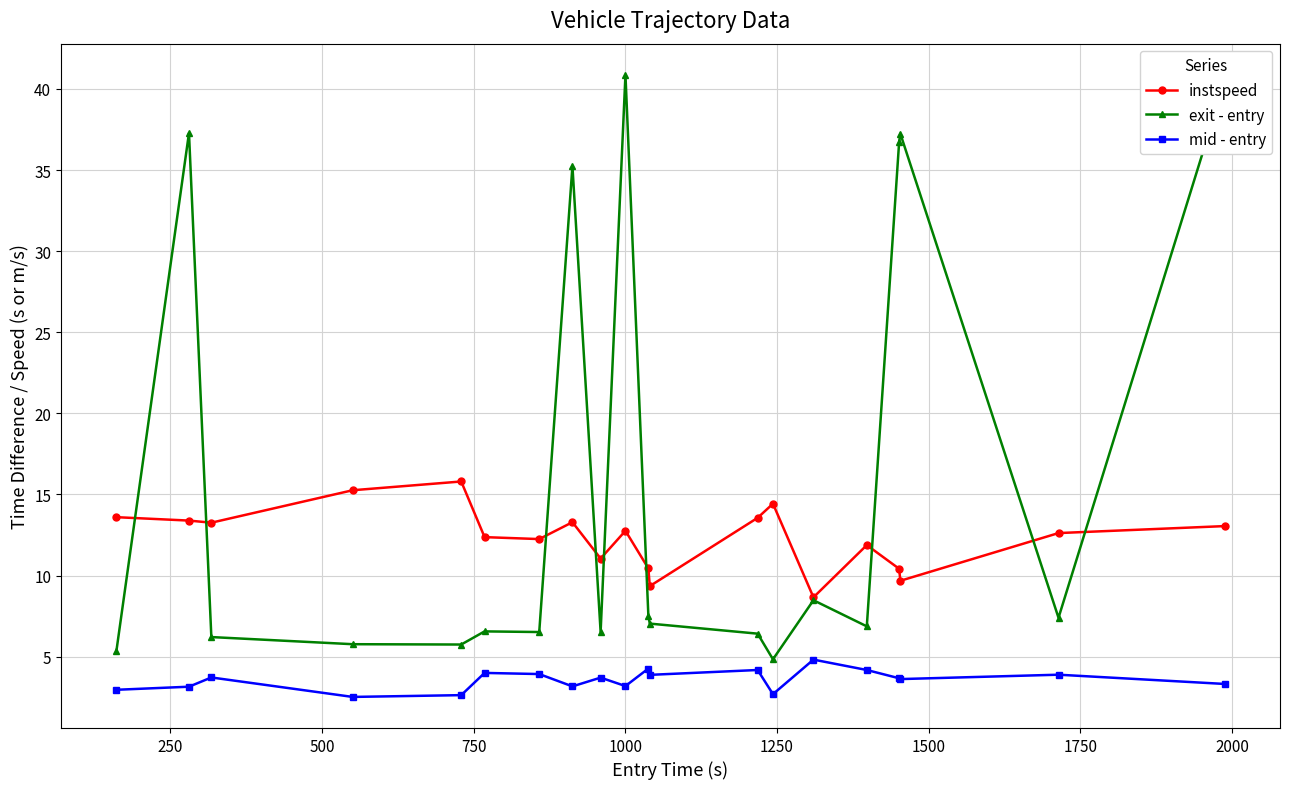

Which series has the largest range (max minus min)?

exit - entry